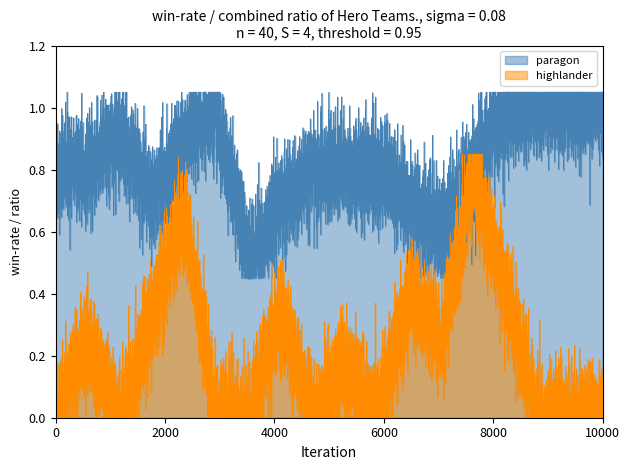

Does the chart have visible grid lines?

No